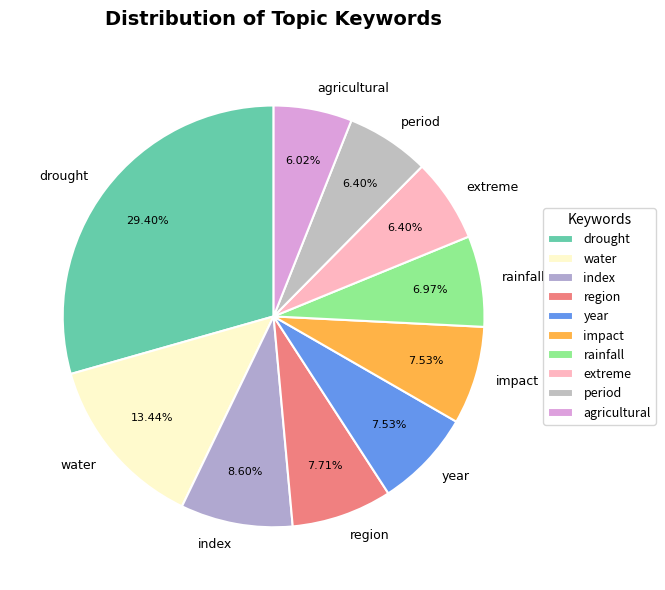

True or false: index accounts for 9% of the total.

True